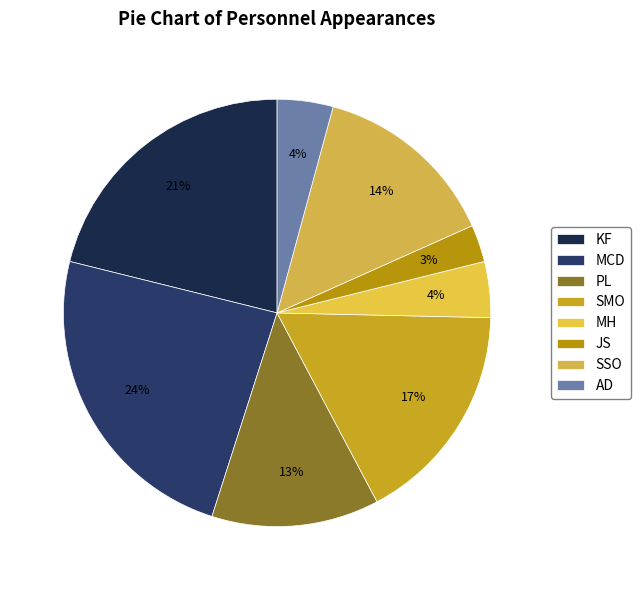

To the nearest percent, what is the combined percentage of SMO and AD?

21%